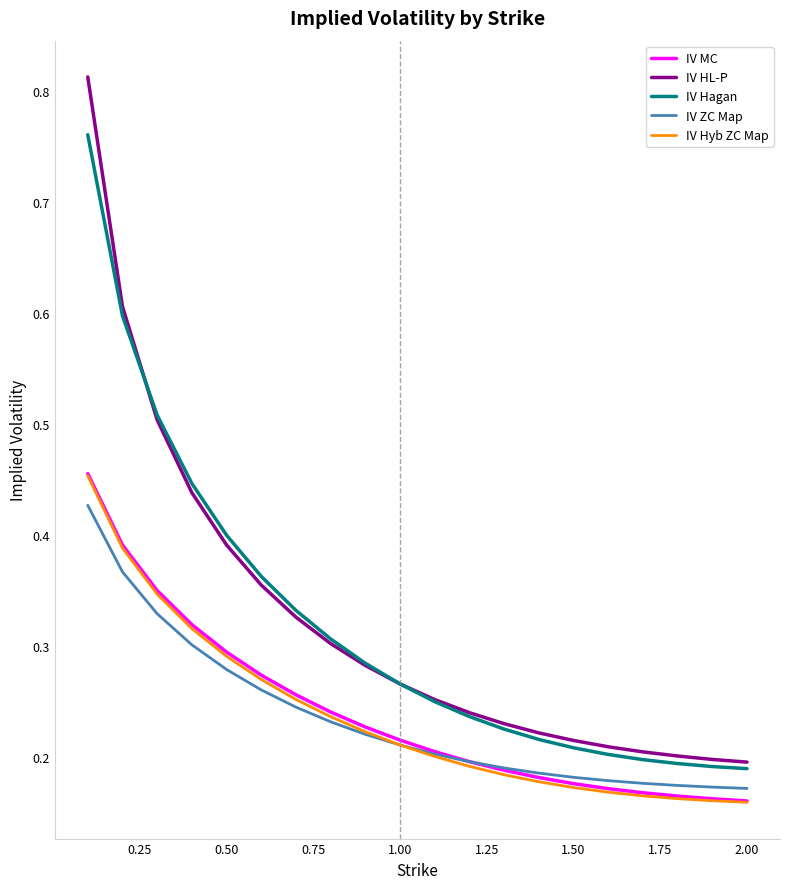

Which series has the widest spread of values?

IV HL-P